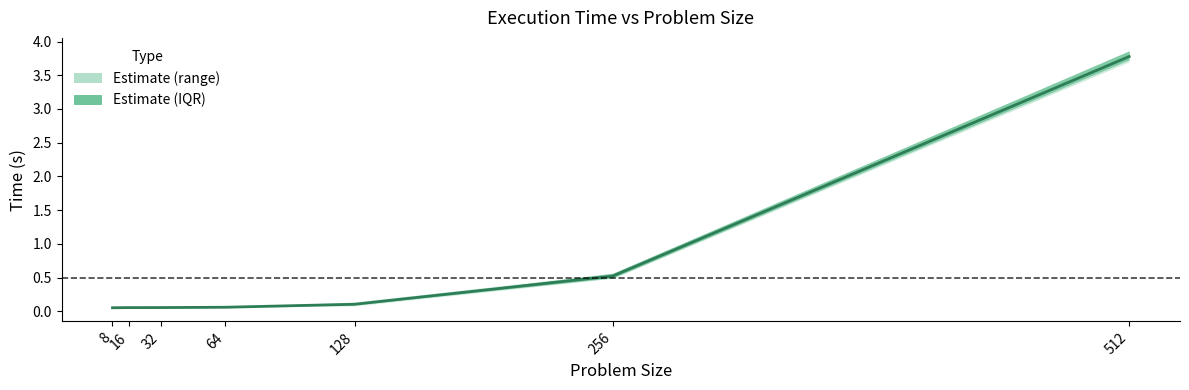

Reading left to right, transcribe all the data shown in this chart.

0.1	0.1	0.1	0.1	0.1	0.5	3.8